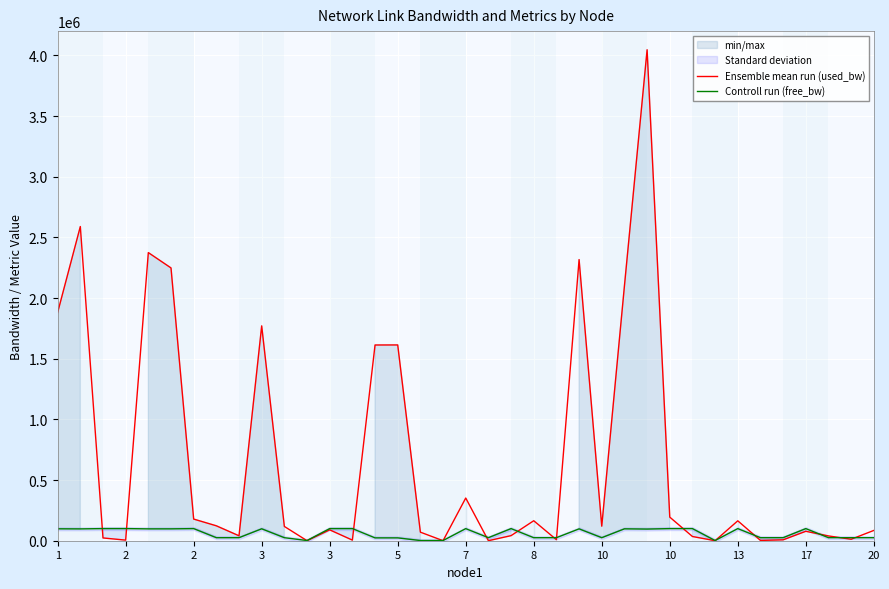

At which category does Ensemble mean run (used_bw) reach its first local peak?

2